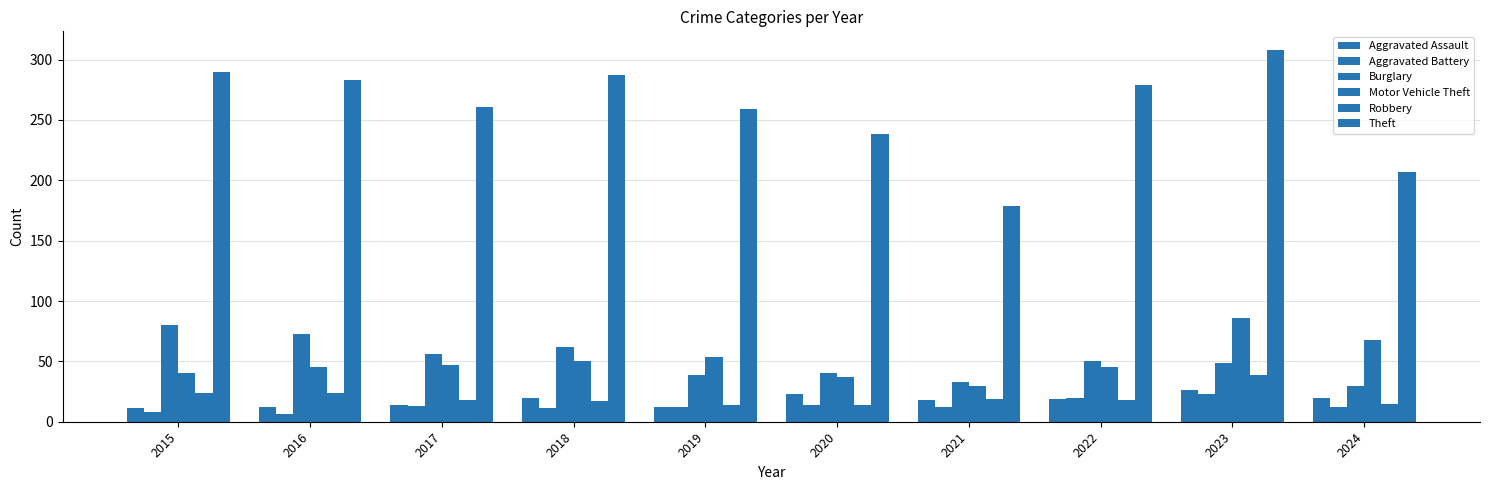

Where is Burglary nearest to the value 55?

2017